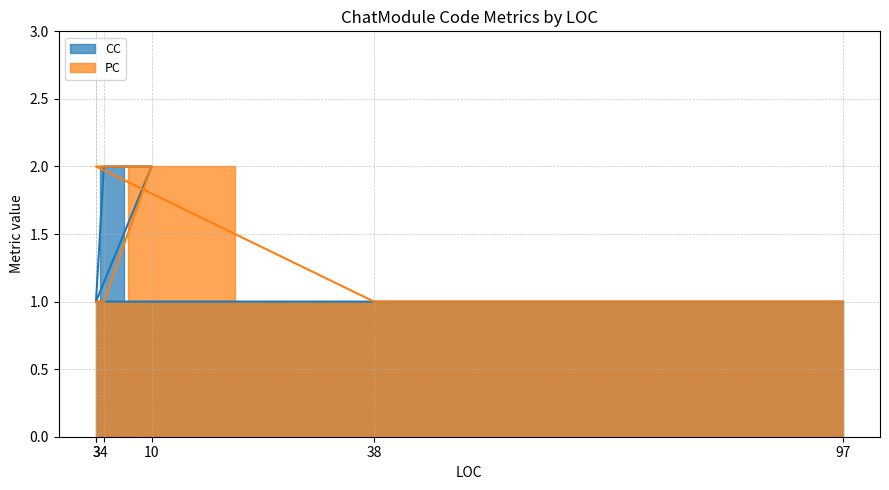

Rank the series at 3 from lowest to highest value.

CC, PC